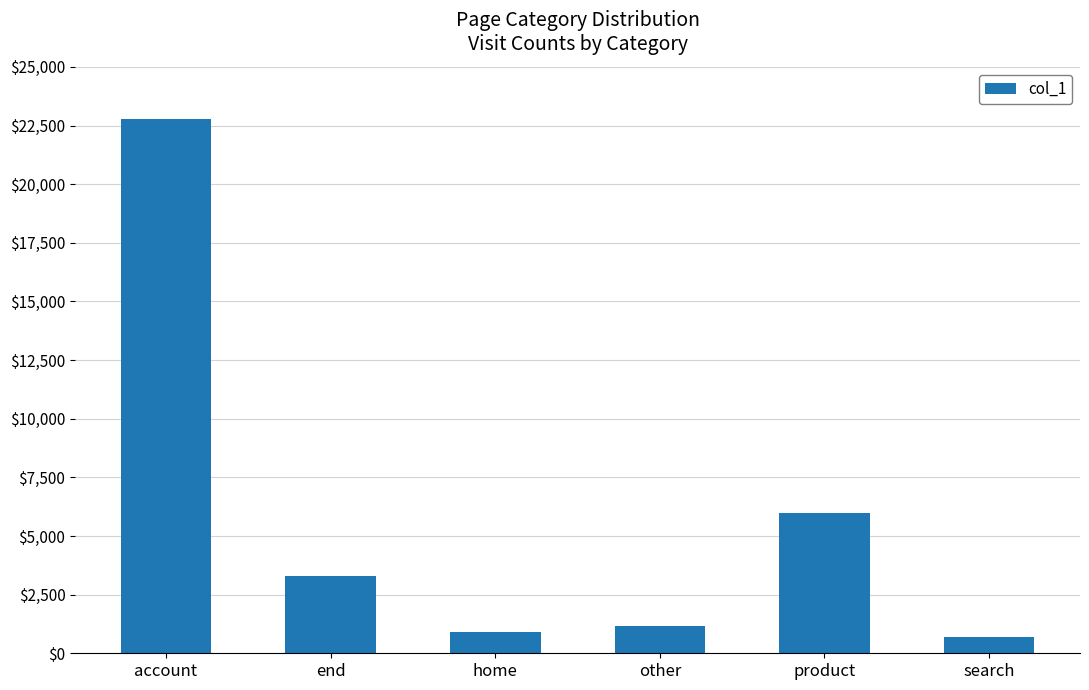

Which label corresponds to the smallest value in the chart?

search